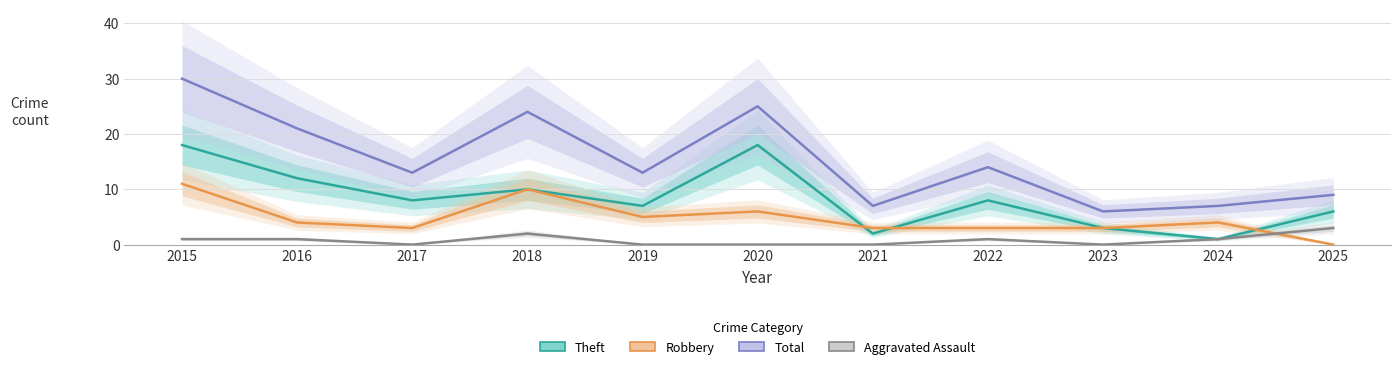

Which series has the largest range (max minus min)?

Total